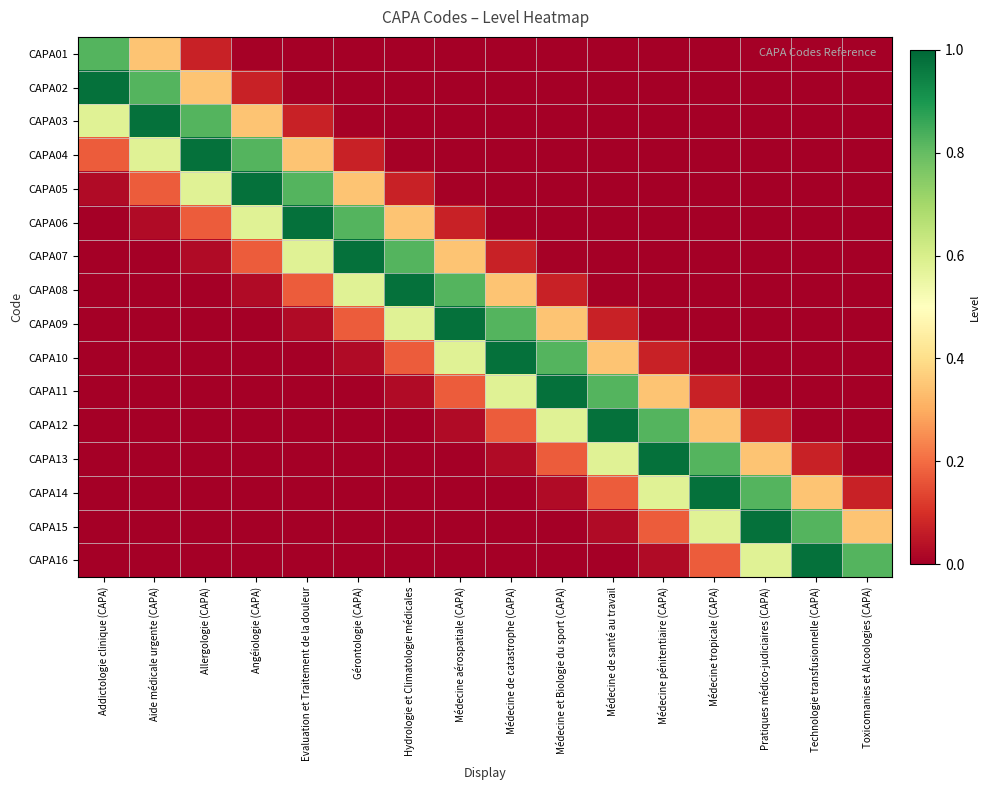

Reading right to left, list all the values displayed in this chart.

CAPA01: Toxicomanies et Alcoologies (CAPA)=0.0	Technologie transfusionnelle (CAPA)=0.0	Pratiques médico-judiciaires (CAPA)=0.0	Médecine tropicale (CAPA)=0.0	Médecine pénitentiaire (CAPA)=0.0	Médecine de santé au travail=0.0	Médecine et Biologie du sport (CAPA)=0.0	Médecine de catastrophe (CAPA)=0.0	Médecine aérospatiale (CAPA)=0.0	Hydrologie et Climatologie médicales=0.0	Gérontologie (CAPA)=0.0	Evaluation et Traitement de la douleur=0.0	Angéiologie (CAPA)=0.0	Allergologie (CAPA)=0.1	Aide médicale urgente (CAPA)=0.3	Addictologie clinique (CAPA)=0.8
CAPA02: Toxicomanies et Alcoologies (CAPA)=0.0	Technologie transfusionnelle (CAPA)=0.0	Pratiques médico-judiciaires (CAPA)=0.0	Médecine tropicale (CAPA)=0.0	Médecine pénitentiaire (CAPA)=0.0	Médecine de santé au travail=0.0	Médecine et Biologie du sport (CAPA)=0.0	Médecine de catastrophe (CAPA)=0.0	Médecine aérospatiale (CAPA)=0.0	Hydrologie et Climatologie médicales=0.0	Gérontologie (CAPA)=0.0	Evaluation et Traitement de la douleur=0.0	Angéiologie (CAPA)=0.1	Allergologie (CAPA)=0.3	Aide médicale urgente (CAPA)=0.8	Addictologie clinique (CAPA)=1.0
CAPA03: Toxicomanies et Alcoologies (CAPA)=0.0	Technologie transfusionnelle (CAPA)=0.0	Pratiques médico-judiciaires (CAPA)=0.0	Médecine tropicale (CAPA)=0.0	Médecine pénitentiaire (CAPA)=0.0	Médecine de santé au travail=0.0	Médecine et Biologie du sport (CAPA)=0.0	Médecine de catastrophe (CAPA)=0.0	Médecine aérospatiale (CAPA)=0.0	Hydrologie et Climatologie médicales=0.0	Gérontologie (CAPA)=0.0	Evaluation et Traitement de la douleur=0.1	Angéiologie (CAPA)=0.3	Allergologie (CAPA)=0.8	Aide médicale urgente (CAPA)=1.0	Addictologie clinique (CAPA)=0.6
CAPA04: Toxicomanies et Alcoologies (CAPA)=0.0	Technologie transfusionnelle (CAPA)=0.0	Pratiques médico-judiciaires (CAPA)=0.0	Médecine tropicale (CAPA)=0.0	Médecine pénitentiaire (CAPA)=0.0	Médecine de santé au travail=0.0	Médecine et Biologie du sport (CAPA)=0.0	Médecine de catastrophe (CAPA)=0.0	Médecine aérospatiale (CAPA)=0.0	Hydrologie et Climatologie médicales=0.0	Gérontologie (CAPA)=0.1	Evaluation et Traitement de la douleur=0.3	Angéiologie (CAPA)=0.8	Allergologie (CAPA)=1.0	Aide médicale urgente (CAPA)=0.6	Addictologie clinique (CAPA)=0.2
CAPA05: Toxicomanies et Alcoologies (CAPA)=0.0	Technologie transfusionnelle (CAPA)=0.0	Pratiques médico-judiciaires (CAPA)=0.0	Médecine tropicale (CAPA)=0.0	Médecine pénitentiaire (CAPA)=0.0	Médecine de santé au travail=0.0	Médecine et Biologie du sport (CAPA)=0.0	Médecine de catastrophe (CAPA)=0.0	Médecine aérospatiale (CAPA)=0.0	Hydrologie et Climatologie médicales=0.1	Gérontologie (CAPA)=0.3	Evaluation et Traitement de la douleur=0.8	Angéiologie (CAPA)=1.0	Allergologie (CAPA)=0.6	Aide médicale urgente (CAPA)=0.2	Addictologie clinique (CAPA)=0.0
CAPA06: Toxicomanies et Alcoologies (CAPA)=0.0	Technologie transfusionnelle (CAPA)=0.0	Pratiques médico-judiciaires (CAPA)=0.0	Médecine tropicale (CAPA)=0.0	Médecine pénitentiaire (CAPA)=0.0	Médecine de santé au travail=0.0	Médecine et Biologie du sport (CAPA)=0.0	Médecine de catastrophe (CAPA)=0.0	Médecine aérospatiale (CAPA)=0.1	Hydrologie et Climatologie médicales=0.3	Gérontologie (CAPA)=0.8	Evaluation et Traitement de la douleur=1.0	Angéiologie (CAPA)=0.6	Allergologie (CAPA)=0.2	Aide médicale urgente (CAPA)=0.0	Addictologie clinique (CAPA)=0.0
CAPA07: Toxicomanies et Alcoologies (CAPA)=0.0	Technologie transfusionnelle (CAPA)=0.0	Pratiques médico-judiciaires (CAPA)=0.0	Médecine tropicale (CAPA)=0.0	Médecine pénitentiaire (CAPA)=0.0	Médecine de santé au travail=0.0	Médecine et Biologie du sport (CAPA)=0.0	Médecine de catastrophe (CAPA)=0.1	Médecine aérospatiale (CAPA)=0.3	Hydrologie et Climatologie médicales=0.8	Gérontologie (CAPA)=1.0	Evaluation et Traitement de la douleur=0.6	Angéiologie (CAPA)=0.2	Allergologie (CAPA)=0.0	Aide médicale urgente (CAPA)=0.0	Addictologie clinique (CAPA)=0.0
CAPA08: Toxicomanies et Alcoologies (CAPA)=0.0	Technologie transfusionnelle (CAPA)=0.0	Pratiques médico-judiciaires (CAPA)=0.0	Médecine tropicale (CAPA)=0.0	Médecine pénitentiaire (CAPA)=0.0	Médecine de santé au travail=0.0	Médecine et Biologie du sport (CAPA)=0.1	Médecine de catastrophe (CAPA)=0.3	Médecine aérospatiale (CAPA)=0.8	Hydrologie et Climatologie médicales=1.0	Gérontologie (CAPA)=0.6	Evaluation et Traitement de la douleur=0.2	Angéiologie (CAPA)=0.0	Allergologie (CAPA)=0.0	Aide médicale urgente (CAPA)=0.0	Addictologie clinique (CAPA)=0.0
CAPA09: Toxicomanies et Alcoologies (CAPA)=0.0	Technologie transfusionnelle (CAPA)=0.0	Pratiques médico-judiciaires (CAPA)=0.0	Médecine tropicale (CAPA)=0.0	Médecine pénitentiaire (CAPA)=0.0	Médecine de santé au travail=0.1	Médecine et Biologie du sport (CAPA)=0.3	Médecine de catastrophe (CAPA)=0.8	Médecine aérospatiale (CAPA)=1.0	Hydrologie et Climatologie médicales=0.6	Gérontologie (CAPA)=0.2	Evaluation et Traitement de la douleur=0.0	Angéiologie (CAPA)=0.0	Allergologie (CAPA)=0.0	Aide médicale urgente (CAPA)=0.0	Addictologie clinique (CAPA)=0.0
CAPA10: Toxicomanies et Alcoologies (CAPA)=0.0	Technologie transfusionnelle (CAPA)=0.0	Pratiques médico-judiciaires (CAPA)=0.0	Médecine tropicale (CAPA)=0.0	Médecine pénitentiaire (CAPA)=0.1	Médecine de santé au travail=0.3	Médecine et Biologie du sport (CAPA)=0.8	Médecine de catastrophe (CAPA)=1.0	Médecine aérospatiale (CAPA)=0.6	Hydrologie et Climatologie médicales=0.2	Gérontologie (CAPA)=0.0	Evaluation et Traitement de la douleur=0.0	Angéiologie (CAPA)=0.0	Allergologie (CAPA)=0.0	Aide médicale urgente (CAPA)=0.0	Addictologie clinique (CAPA)=0.0
CAPA11: Toxicomanies et Alcoologies (CAPA)=0.0	Technologie transfusionnelle (CAPA)=0.0	Pratiques médico-judiciaires (CAPA)=0.0	Médecine tropicale (CAPA)=0.1	Médecine pénitentiaire (CAPA)=0.3	Médecine de santé au travail=0.8	Médecine et Biologie du sport (CAPA)=1.0	Médecine de catastrophe (CAPA)=0.6	Médecine aérospatiale (CAPA)=0.2	Hydrologie et Climatologie médicales=0.0	Gérontologie (CAPA)=0.0	Evaluation et Traitement de la douleur=0.0	Angéiologie (CAPA)=0.0	Allergologie (CAPA)=0.0	Aide médicale urgente (CAPA)=0.0	Addictologie clinique (CAPA)=0.0
CAPA12: Toxicomanies et Alcoologies (CAPA)=0.0	Technologie transfusionnelle (CAPA)=0.0	Pratiques médico-judiciaires (CAPA)=0.1	Médecine tropicale (CAPA)=0.3	Médecine pénitentiaire (CAPA)=0.8	Médecine de santé au travail=1.0	Médecine et Biologie du sport (CAPA)=0.6	Médecine de catastrophe (CAPA)=0.2	Médecine aérospatiale (CAPA)=0.0	Hydrologie et Climatologie médicales=0.0	Gérontologie (CAPA)=0.0	Evaluation et Traitement de la douleur=0.0	Angéiologie (CAPA)=0.0	Allergologie (CAPA)=0.0	Aide médicale urgente (CAPA)=0.0	Addictologie clinique (CAPA)=0.0
CAPA13: Toxicomanies et Alcoologies (CAPA)=0.0	Technologie transfusionnelle (CAPA)=0.1	Pratiques médico-judiciaires (CAPA)=0.3	Médecine tropicale (CAPA)=0.8	Médecine pénitentiaire (CAPA)=1.0	Médecine de santé au travail=0.6	Médecine et Biologie du sport (CAPA)=0.2	Médecine de catastrophe (CAPA)=0.0	Médecine aérospatiale (CAPA)=0.0	Hydrologie et Climatologie médicales=0.0	Gérontologie (CAPA)=0.0	Evaluation et Traitement de la douleur=0.0	Angéiologie (CAPA)=0.0	Allergologie (CAPA)=0.0	Aide médicale urgente (CAPA)=0.0	Addictologie clinique (CAPA)=0.0
CAPA14: Toxicomanies et Alcoologies (CAPA)=0.1	Technologie transfusionnelle (CAPA)=0.3	Pratiques médico-judiciaires (CAPA)=0.8	Médecine tropicale (CAPA)=1.0	Médecine pénitentiaire (CAPA)=0.6	Médecine de santé au travail=0.2	Médecine et Biologie du sport (CAPA)=0.0	Médecine de catastrophe (CAPA)=0.0	Médecine aérospatiale (CAPA)=0.0	Hydrologie et Climatologie médicales=0.0	Gérontologie (CAPA)=0.0	Evaluation et Traitement de la douleur=0.0	Angéiologie (CAPA)=0.0	Allergologie (CAPA)=0.0	Aide médicale urgente (CAPA)=0.0	Addictologie clinique (CAPA)=0.0
CAPA15: Toxicomanies et Alcoologies (CAPA)=0.3	Technologie transfusionnelle (CAPA)=0.8	Pratiques médico-judiciaires (CAPA)=1.0	Médecine tropicale (CAPA)=0.6	Médecine pénitentiaire (CAPA)=0.2	Médecine de santé au travail=0.0	Médecine et Biologie du sport (CAPA)=0.0	Médecine de catastrophe (CAPA)=0.0	Médecine aérospatiale (CAPA)=0.0	Hydrologie et Climatologie médicales=0.0	Gérontologie (CAPA)=0.0	Evaluation et Traitement de la douleur=0.0	Angéiologie (CAPA)=0.0	Allergologie (CAPA)=0.0	Aide médicale urgente (CAPA)=0.0	Addictologie clinique (CAPA)=0.0
CAPA16: Toxicomanies et Alcoologies (CAPA)=0.8	Technologie transfusionnelle (CAPA)=1.0	Pratiques médico-judiciaires (CAPA)=0.6	Médecine tropicale (CAPA)=0.2	Médecine pénitentiaire (CAPA)=0.0	Médecine de santé au travail=0.0	Médecine et Biologie du sport (CAPA)=0.0	Médecine de catastrophe (CAPA)=0.0	Médecine aérospatiale (CAPA)=0.0	Hydrologie et Climatologie médicales=0.0	Gérontologie (CAPA)=0.0	Evaluation et Traitement de la douleur=0.0	Angéiologie (CAPA)=0.0	Allergologie (CAPA)=0.0	Aide médicale urgente (CAPA)=0.0	Addictologie clinique (CAPA)=0.0